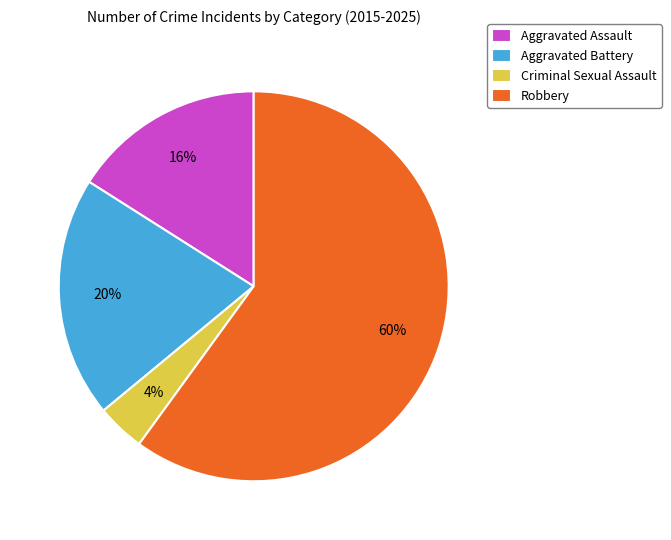

What is the majority slice?

Robbery